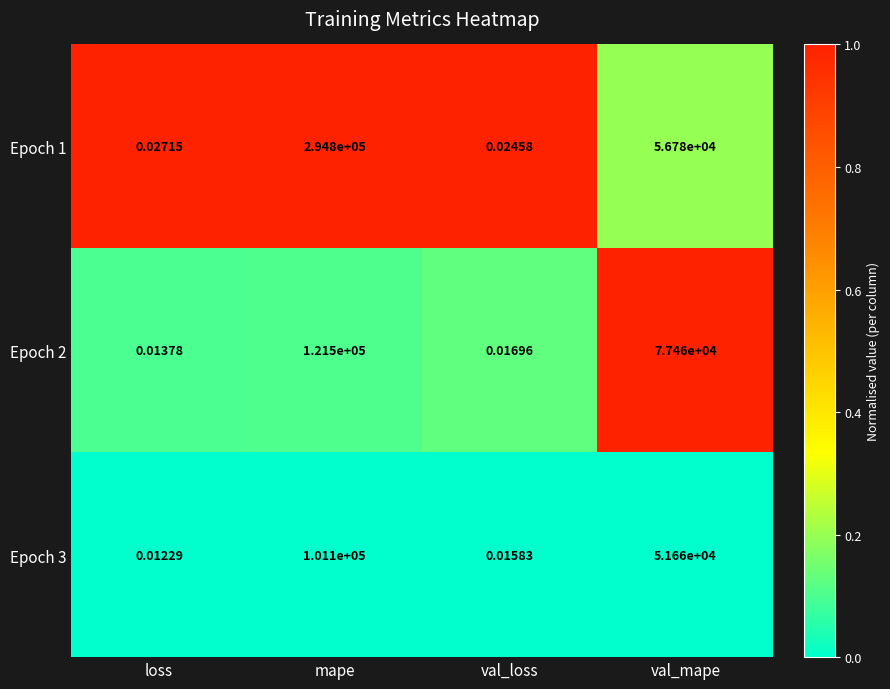

Where does the Epoch 2 series first go above 77460?

mape